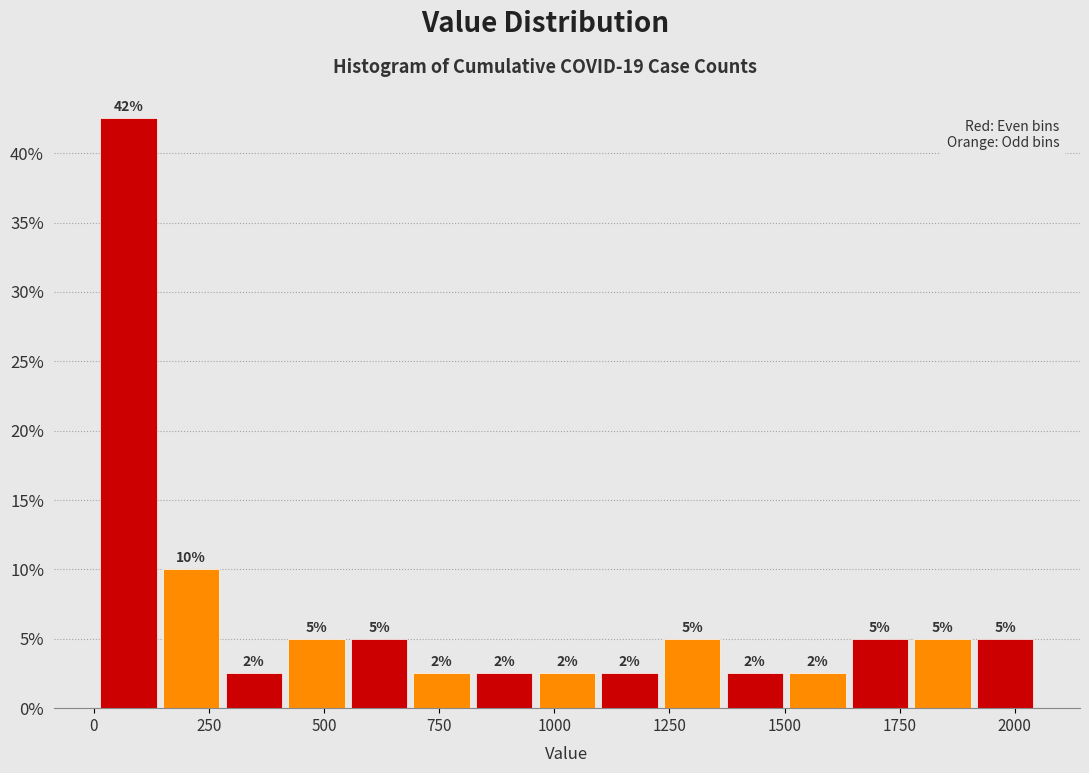

Around what value on the x-axis is the tallest bar? Give the approximate position of its centre, as read against the axis.

100